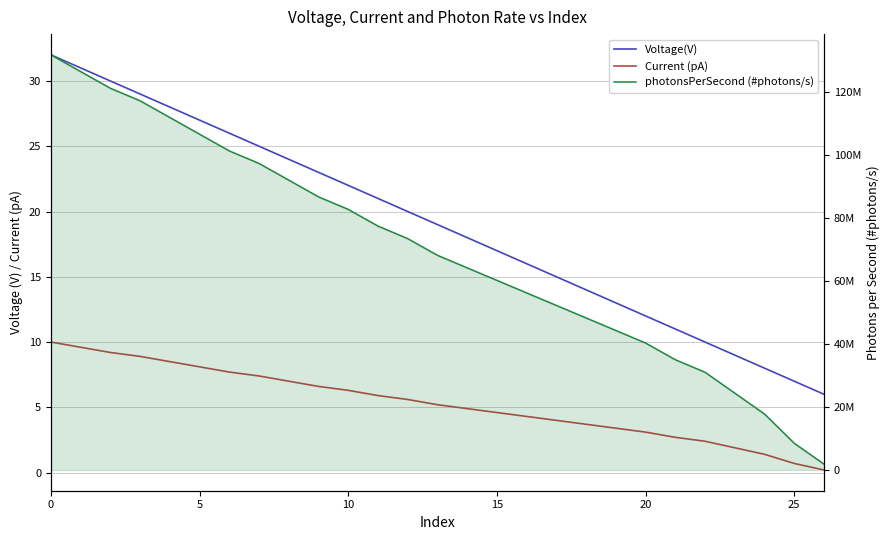

Rank the series at 10 from highest to lowest value.

photonsPerSecond (#photons/s), Voltage(V), Current (pA)